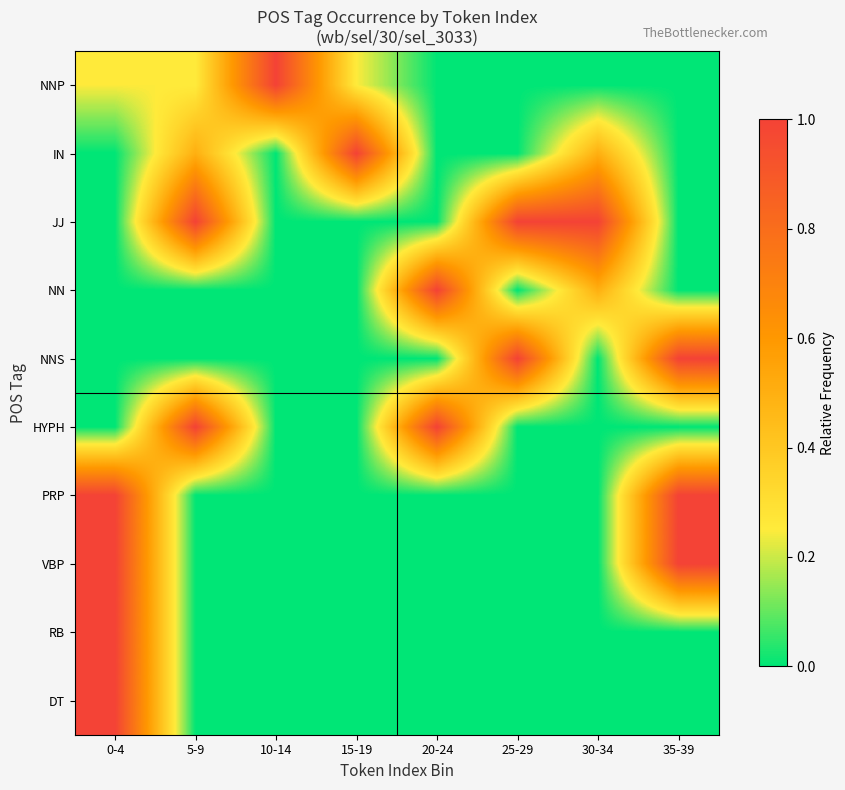

At which category is the sum across all series the highest?

0-4